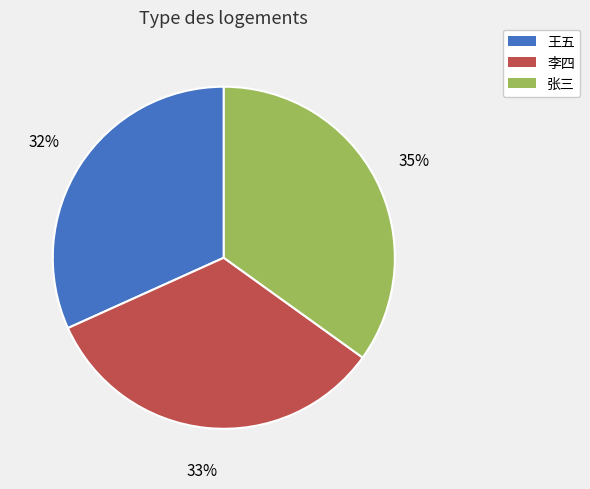

Approximately how many times larger is the value at 王五 compared to 张三?

0.9